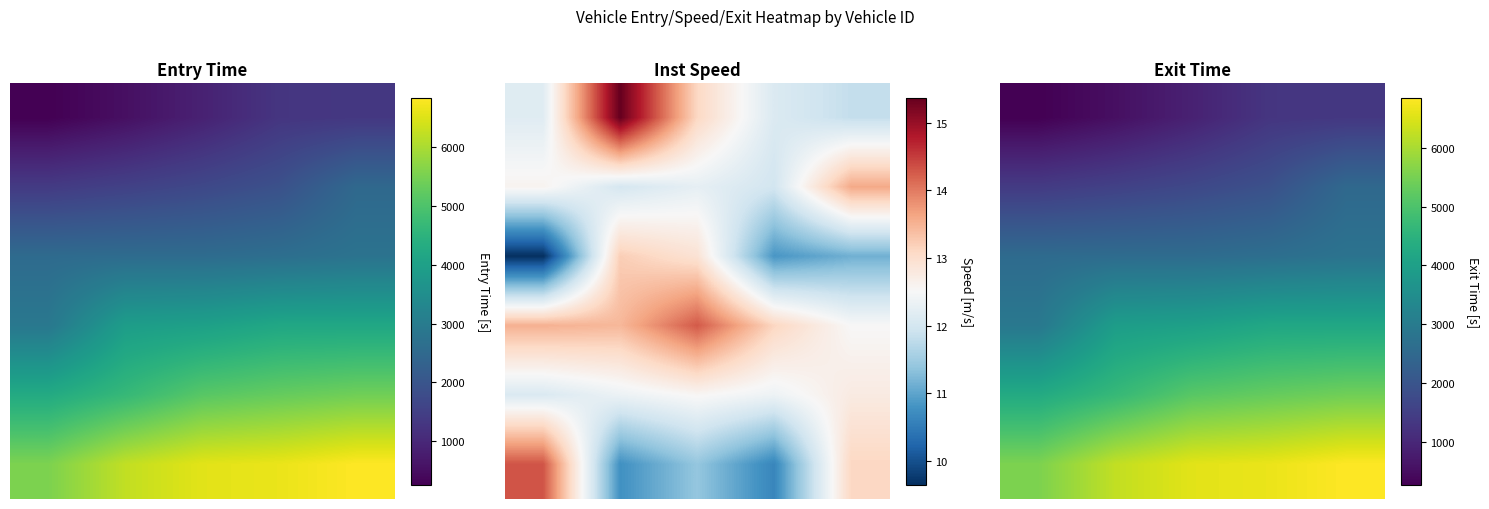

The value of 1 at 1 is 1547.0. True or false?

True